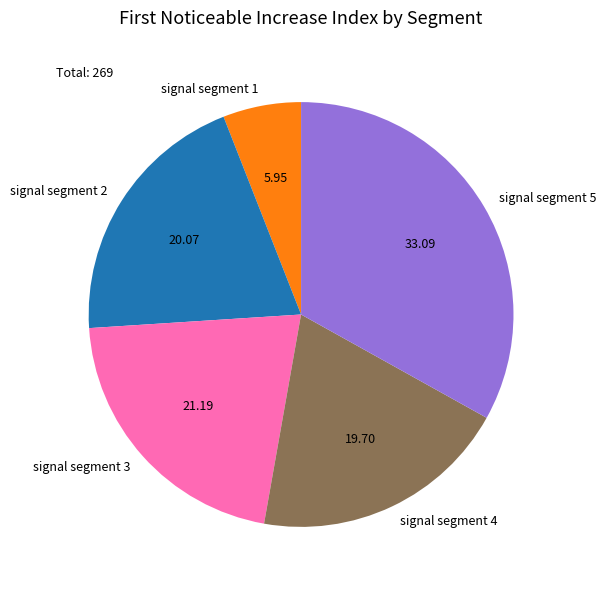

Is signal segment 3 the majority of the pie?

No